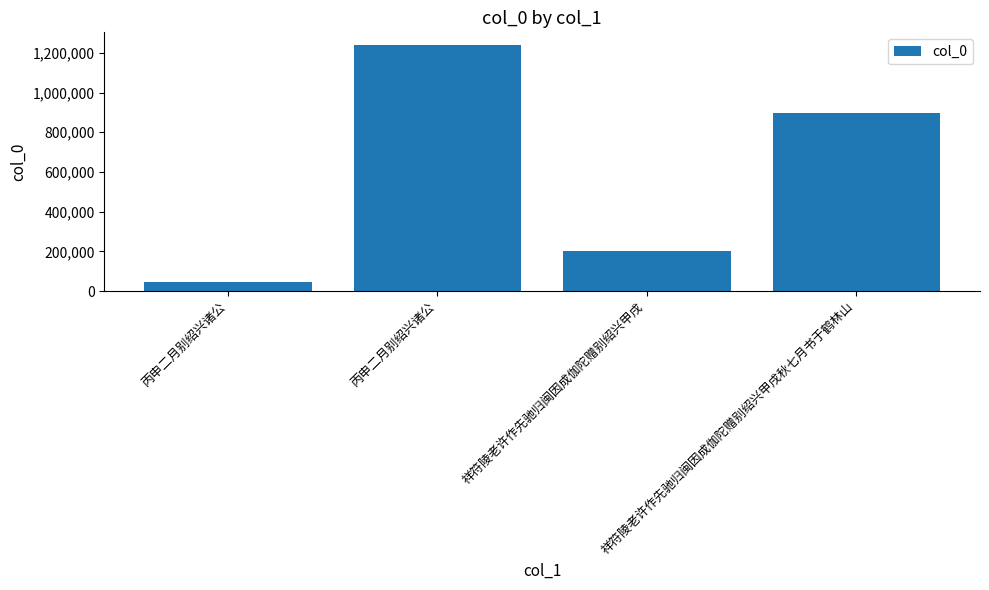

Where does the data first go above 895491?

丙申二月别绍兴诸公